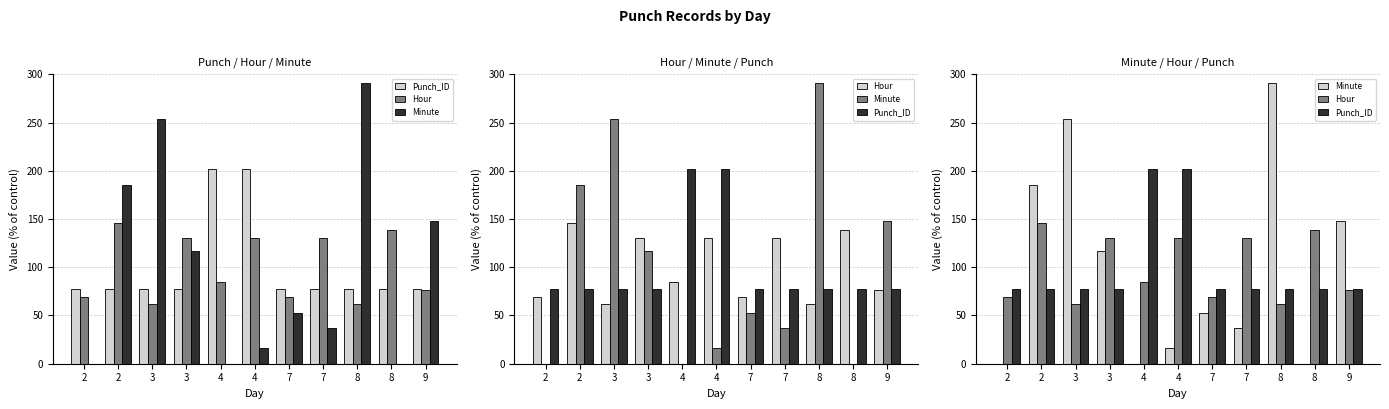

Is it true that Punch_ID equals 123.4 at 8?

False